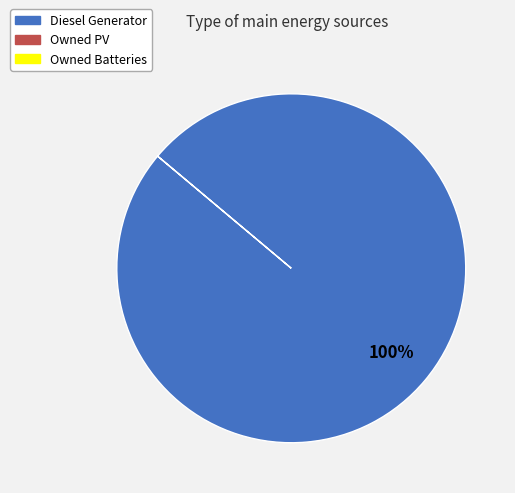

How many slices are in this pie chart?

1